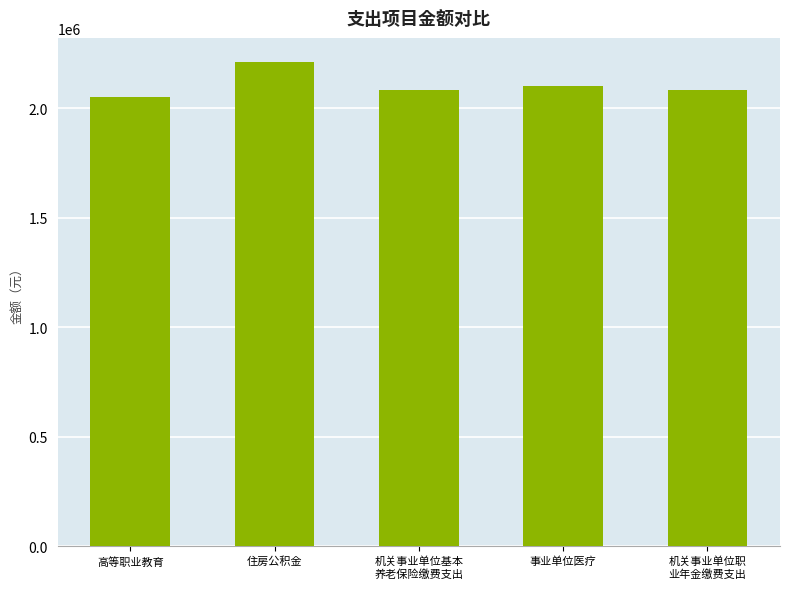

Count the number of categories in the chart.

5